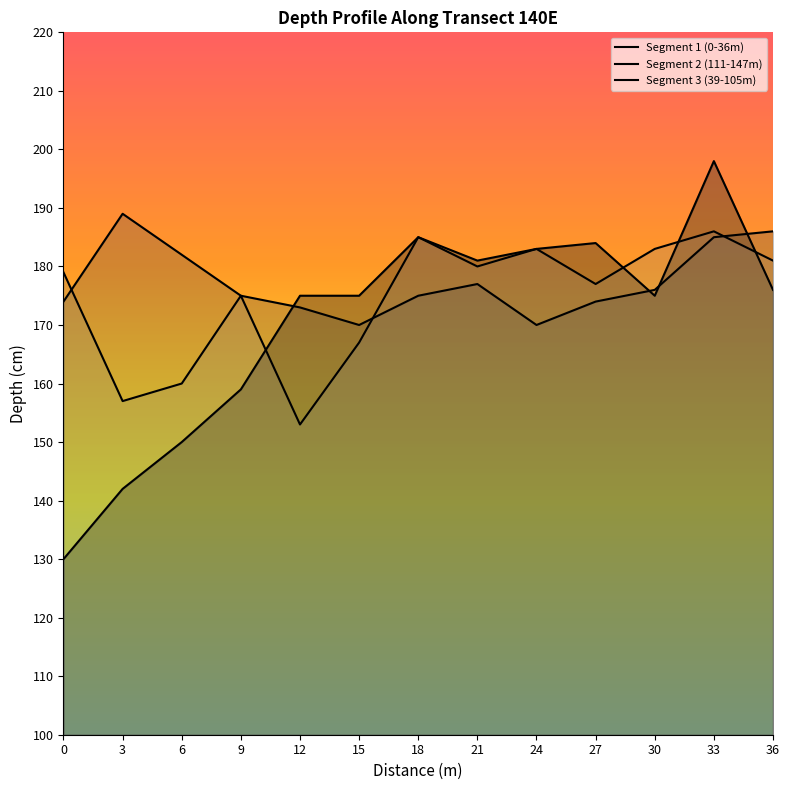

Is the value of Segment 2 (111-147m) at 9 greater than the value of Segment 3 (39-105m) at 9?

No